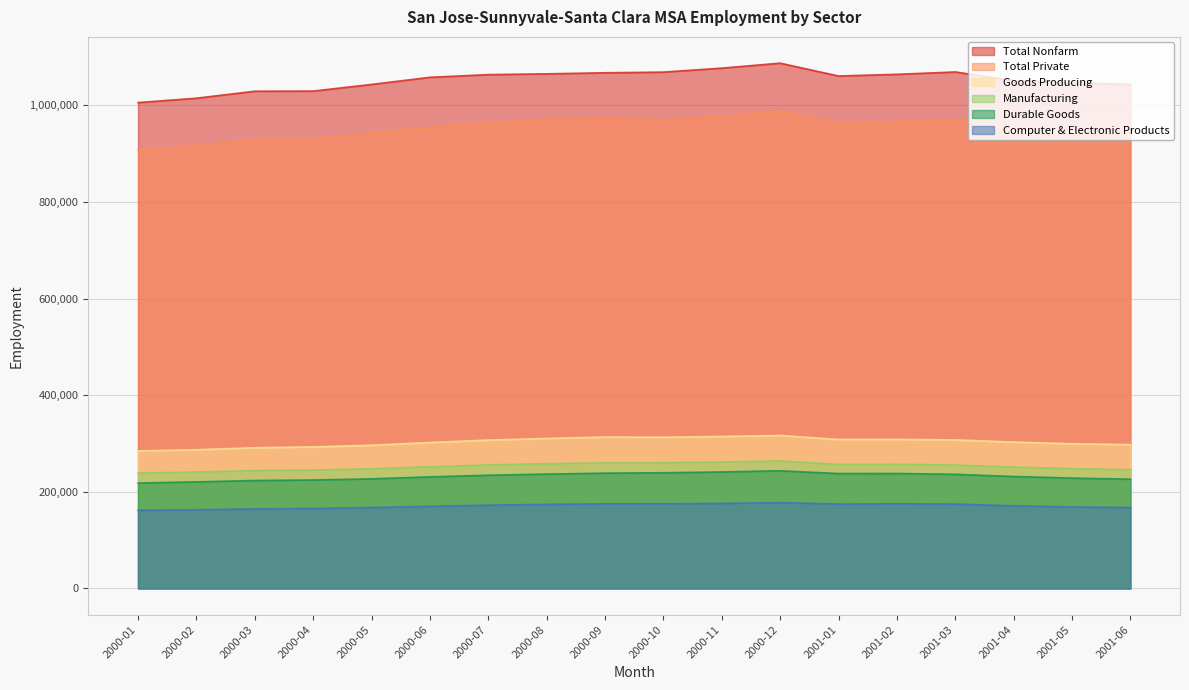

True or false: Durable Goods has a value of 231800 at 2001-04.

True